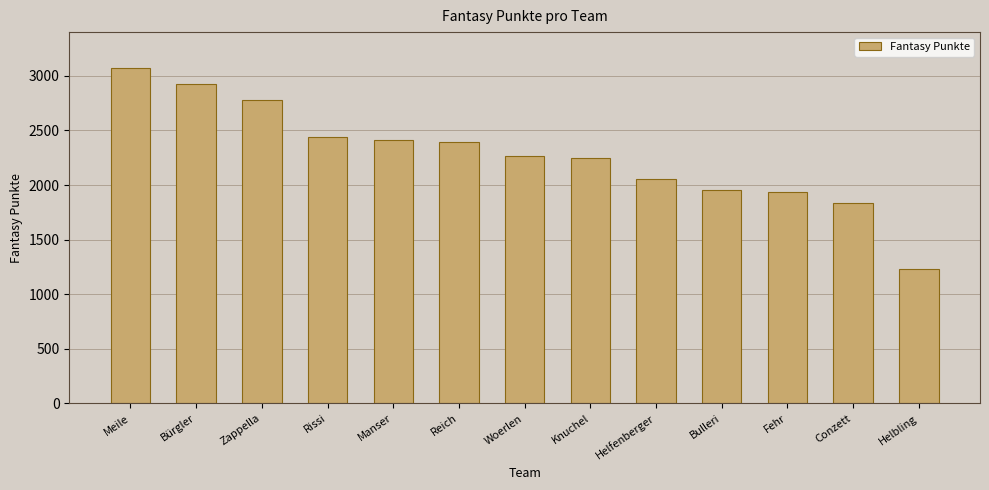

The chart shows a value of 3071 at Meile. True or false?

True